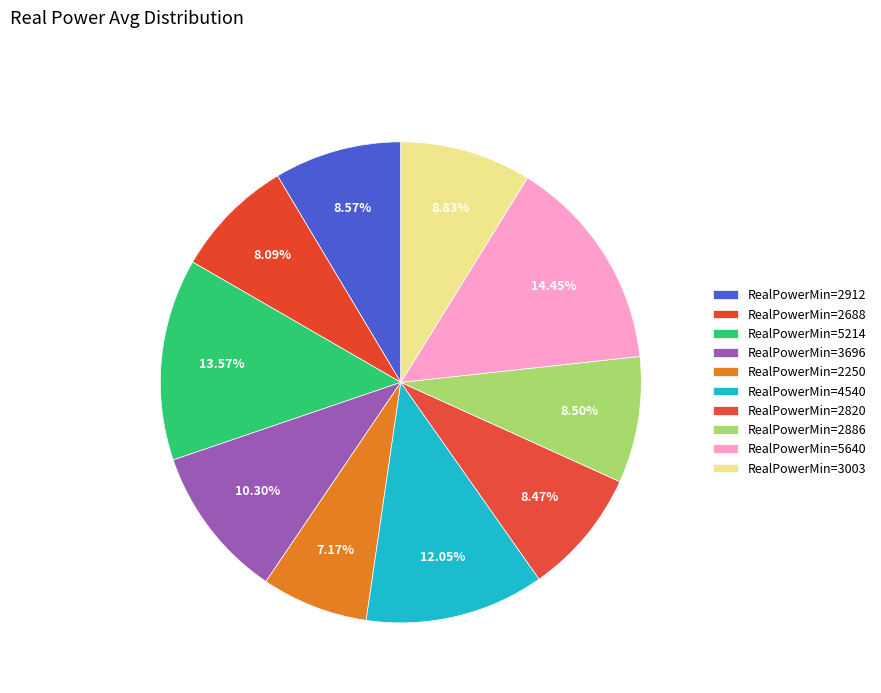

Count the number of slices in the pie.

10